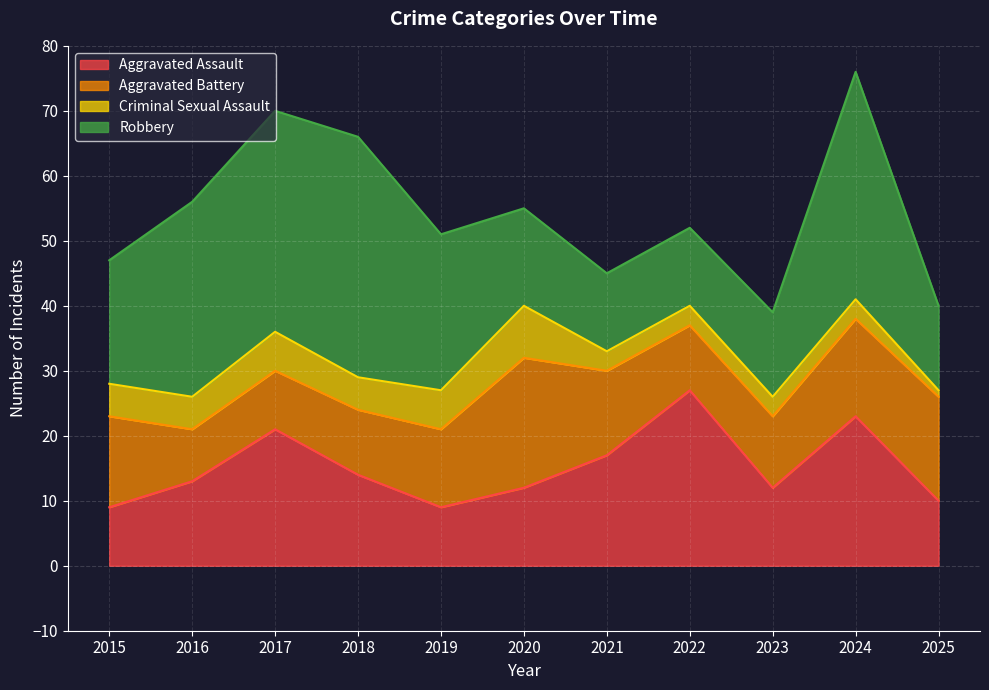

What is the spread (max minus min) of values at 2022?

24